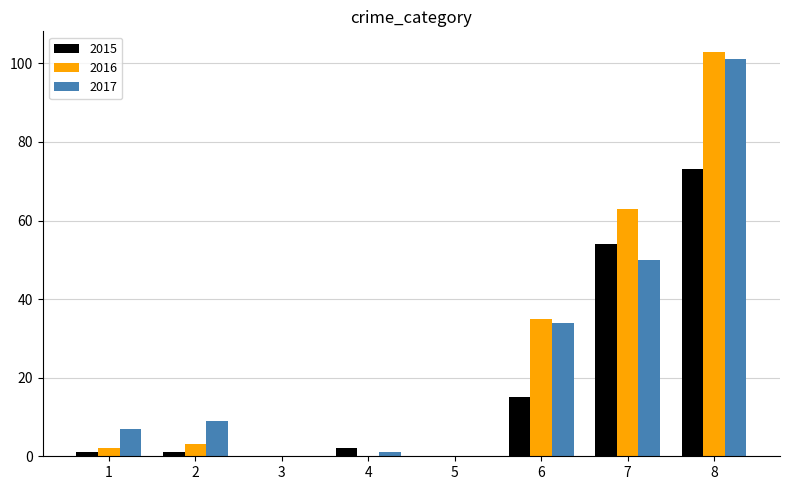

How many groups of bars are there?

8